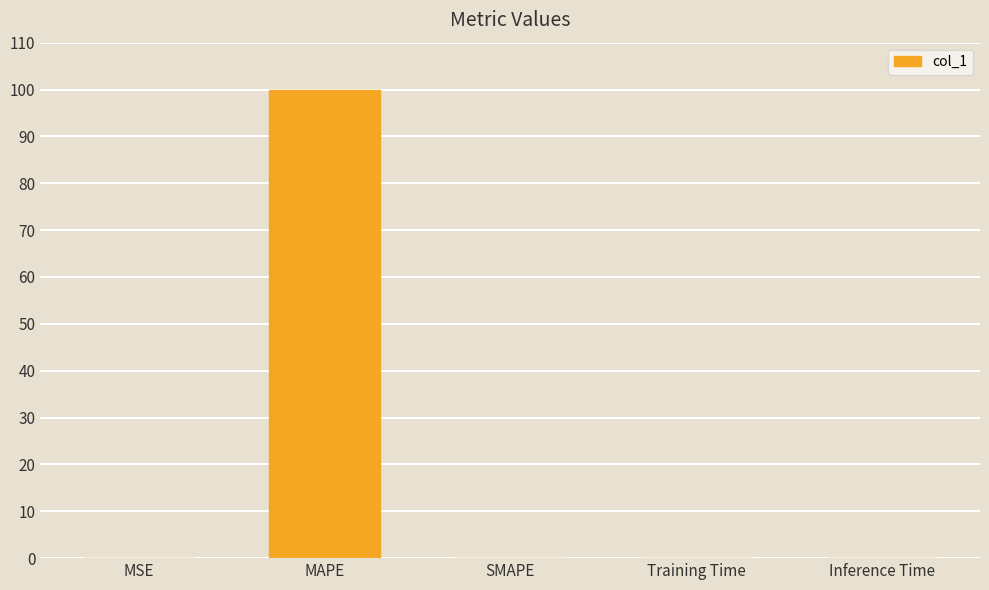

What is the maximum value shown in the chart?

100.0